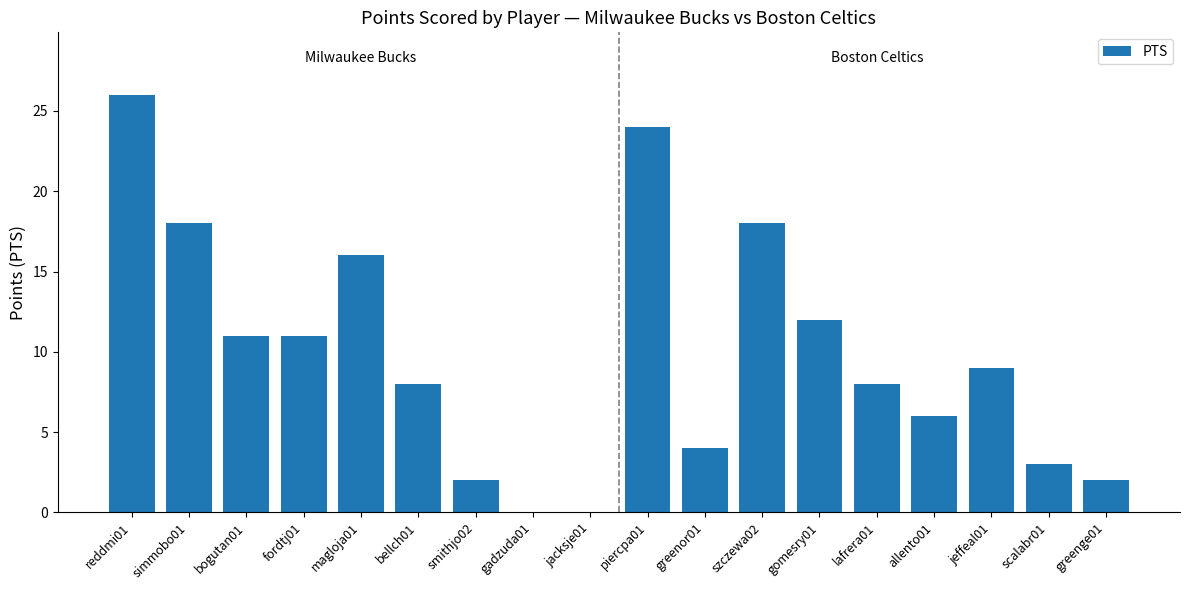

Reading left to right, list all the values displayed in this chart.

reddmi01=26	simmobo01=18	bogutan01=11	fordtj01=11	magloja01=16	bellch01=8	smithjo02=2	gadzuda01=0	jacksje01=0	piercpa01=24	greenor01=4	szczewa02=18	gomesry01=12	lafrera01=8	allento01=6	jeffeal01=9	scalabr01=3	greenge01=2